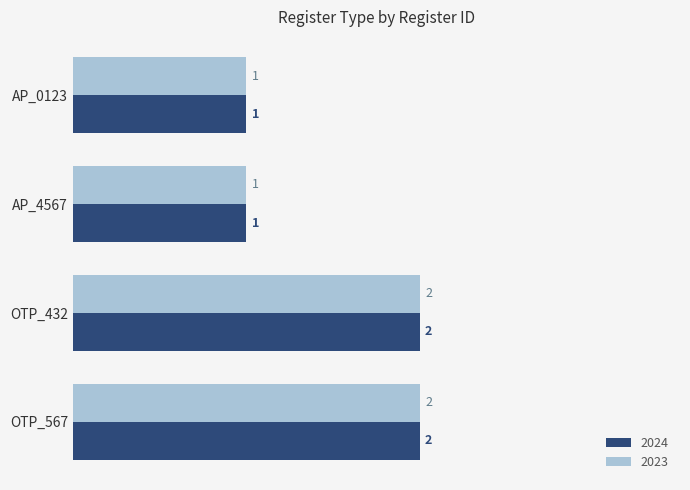

What is the total value across all series at AP_4567?

2